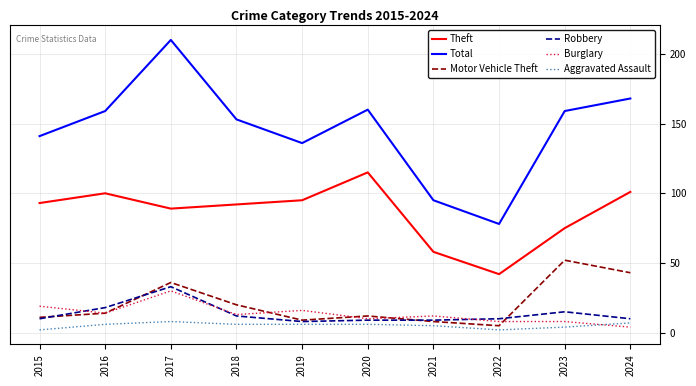

At which category is the sum across all series the highest?

2017